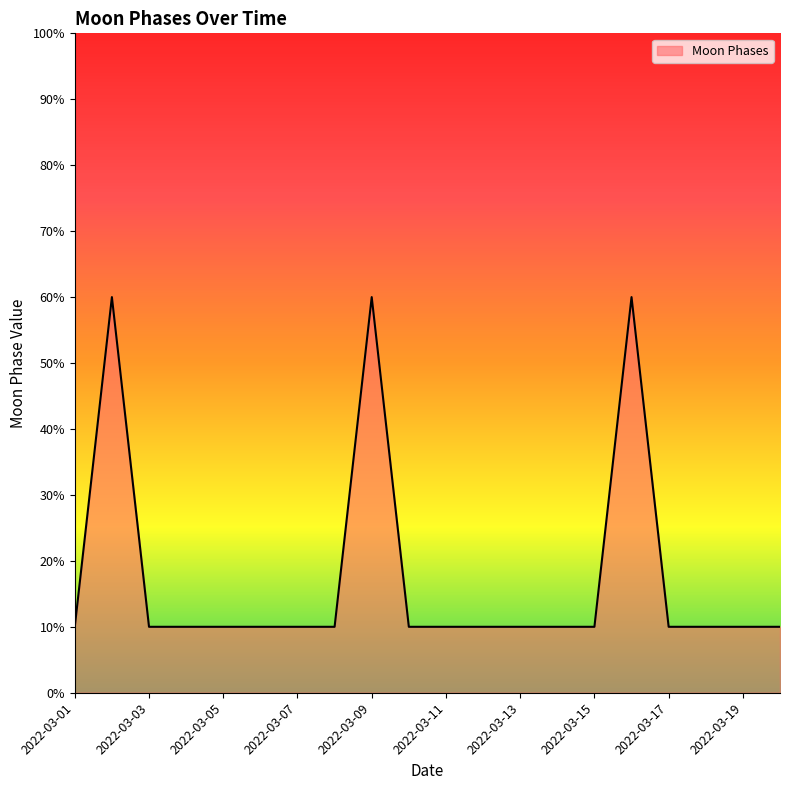

Does the chart have visible grid lines?

No